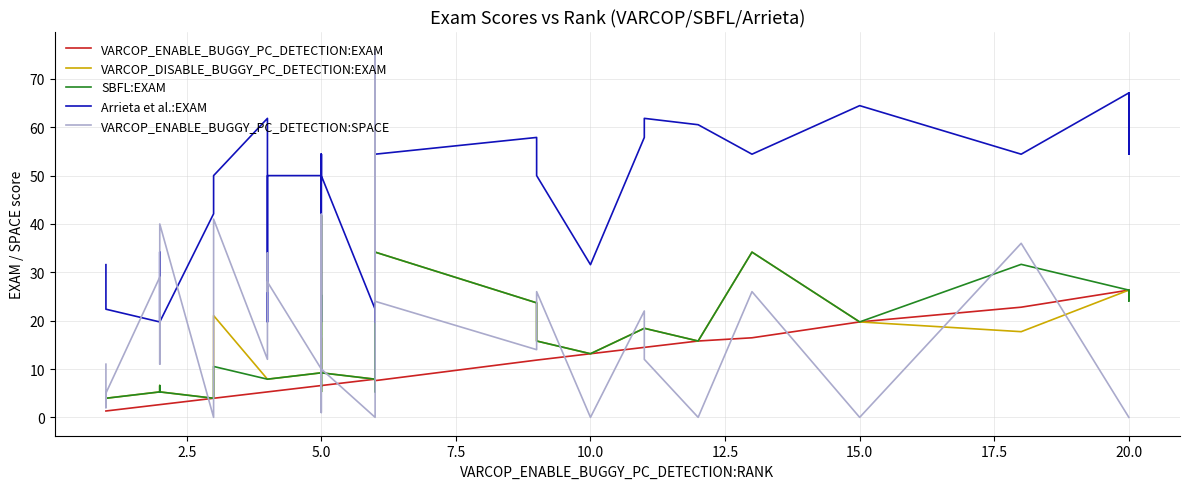

What is the label of the 39th point from the left?

20.0